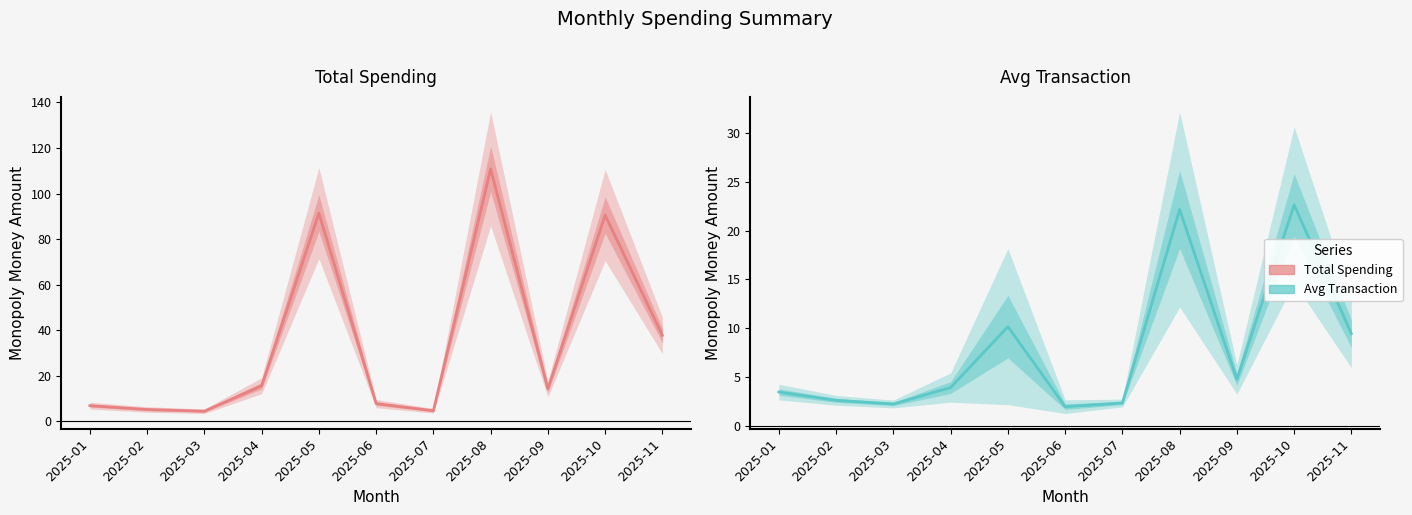

Reading right to left, what are all the values shown in this chart?

Total Spending: 37.7	90.5	14.2	110.8	4.7	7.8	91.4	15.7	4.5	5.2	6.9
Avg Transaction: 9.4	22.6	4.8	22.2	2.3	1.9	10.2	3.9	2.2	2.6	3.5